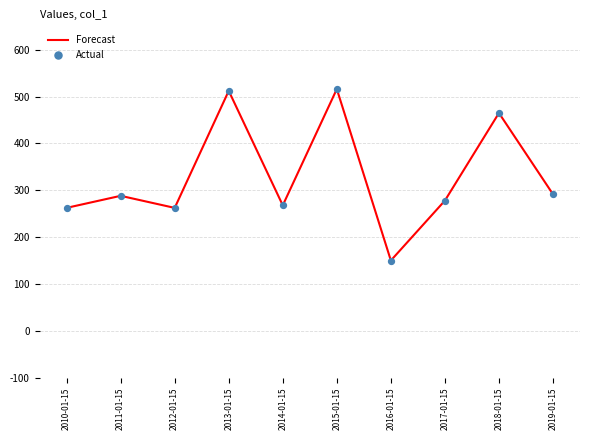

Where is the data nearest to the value 333?

2019-01-15